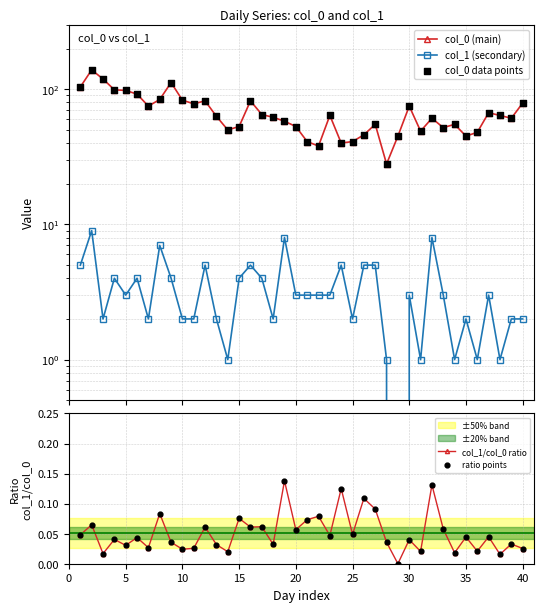

Which series has the largest Y range (max minus min)?

col_0 (main)